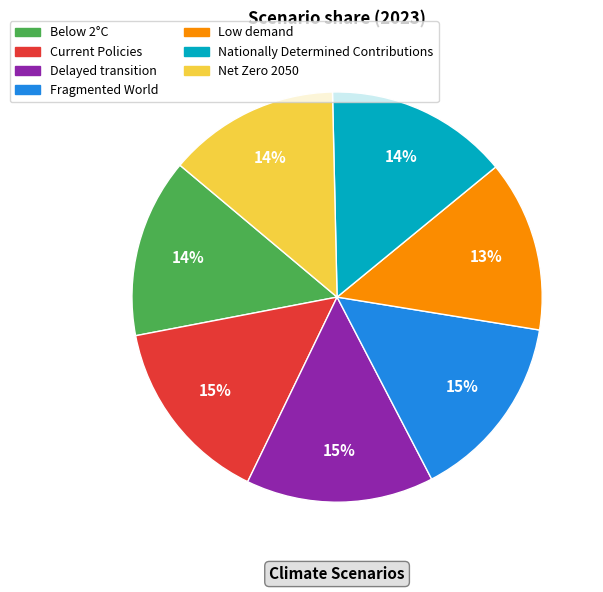

Is there a majority slice in this chart?

No